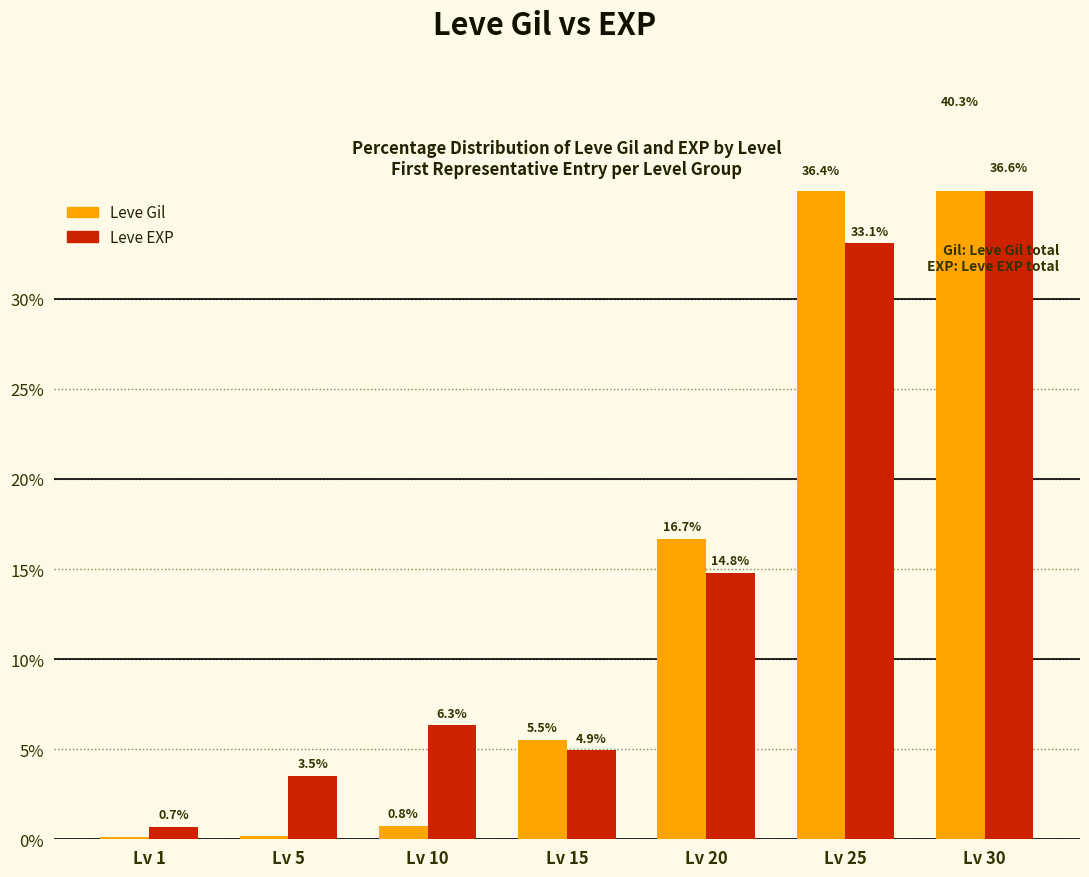

Rank the series at Lv 25 from highest to lowest value.

Leve Gil, Leve EXP